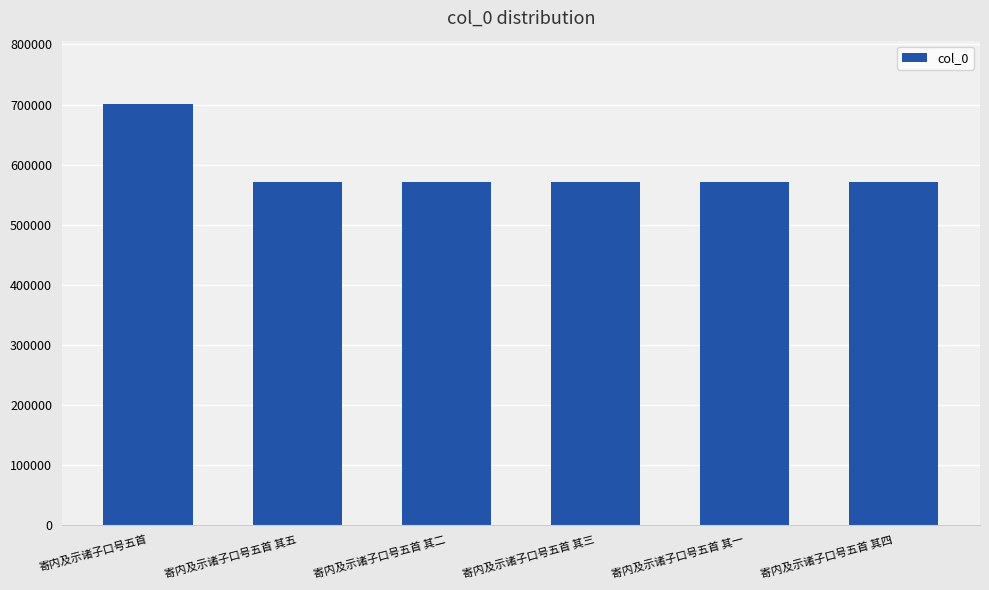

Which has a higher value, 寄内及示诸子口号五首 其三 or 寄内及示诸子口号五首?

寄内及示诸子口号五首